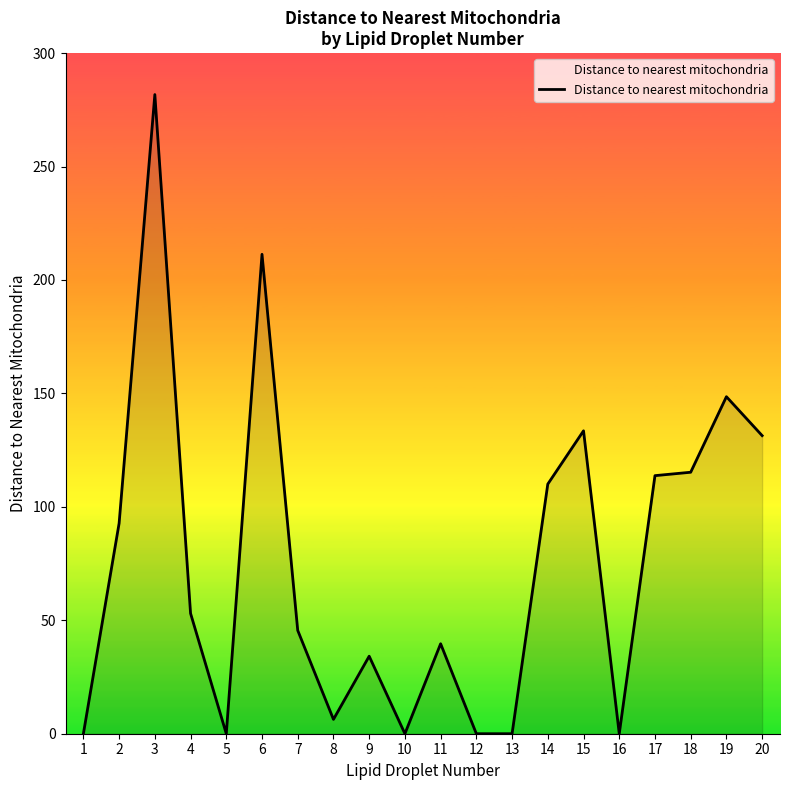

Which has a higher value, 17 or 3?

3